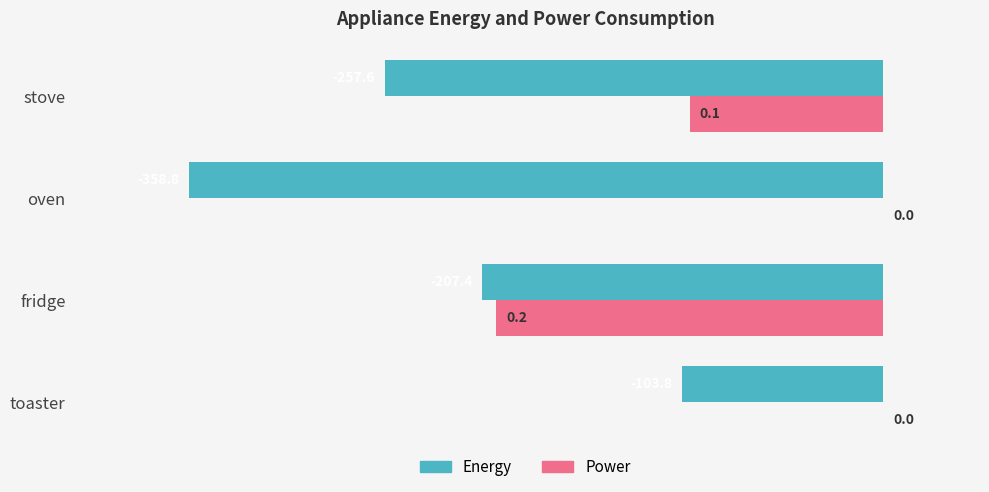

Where is Power nearest to the value -100?

stove